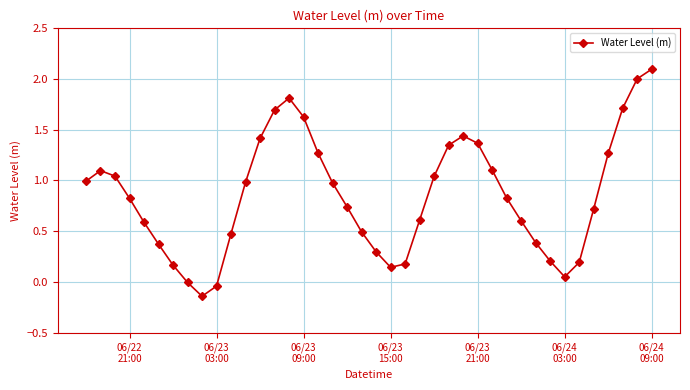

True or false: there are more than 2 points higher than both neighbors.

True